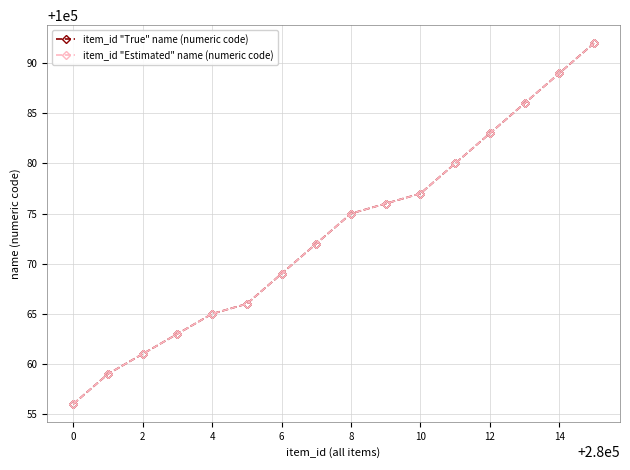

Is this an area chart (filled region under the line)?

No